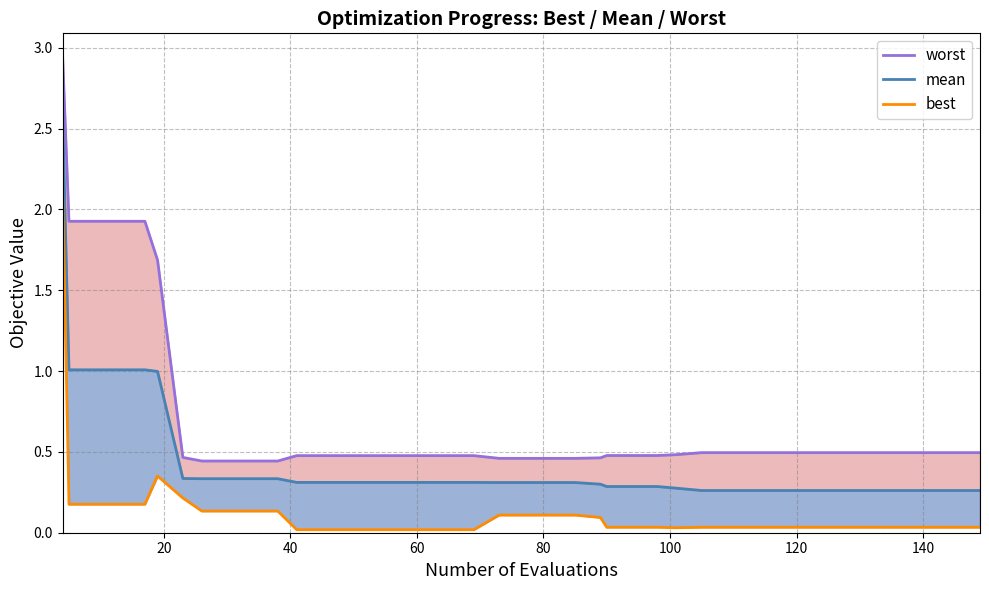

Reading left to right, what are all the values shown in this chart?

worst: 2.9	1.9	1.9	1.9	1.9	1.7	0.5	0.4	0.4	0.4	0.4	0.5	0.5	0.5	0.5	0.5	0.5	0.5	0.5	0.5	0.5	0.5	0.5	0.5	0.5	0.5	0.5	0.5	0.5	0.5	0.5	0.5	0.5	0.5	0.5	0.5	0.5	0.5	0.5	0.5
mean: 2.6	1.0	1.0	1.0	1.0	1.0	0.3	0.3	0.3	0.3	0.3	0.3	0.3	0.3	0.3	0.3	0.3	0.3	0.3	0.3	0.3	0.3	0.3	0.3	0.3	0.3	0.3	0.3	0.3	0.3	0.3	0.3	0.3	0.3	0.3	0.3	0.3	0.3	0.3	0.3
best: 2.1	0.2	0.2	0.2	0.2	0.4	0.2	0.1	0.1	0.1	0.1	0.0	0.0	0.0	0.0	0.0	0.0	0.0	0.0	0.1	0.1	0.1	0.1	0.1	0.0	0.0	0.0	0.0	0.0	0.0	0.0	0.0	0.0	0.0	0.0	0.0	0.0	0.0	0.0	0.0